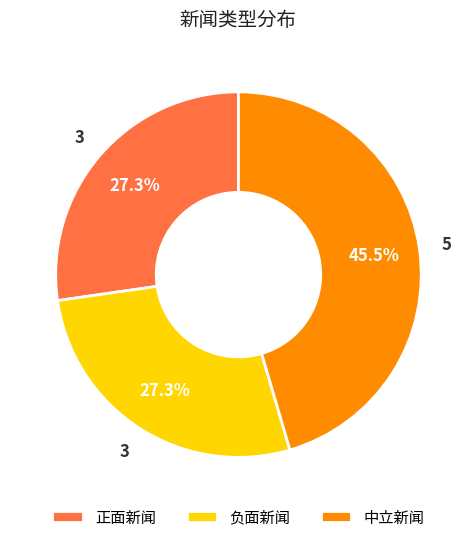

Between 中立新闻 and 负面新闻, which is larger?

中立新闻